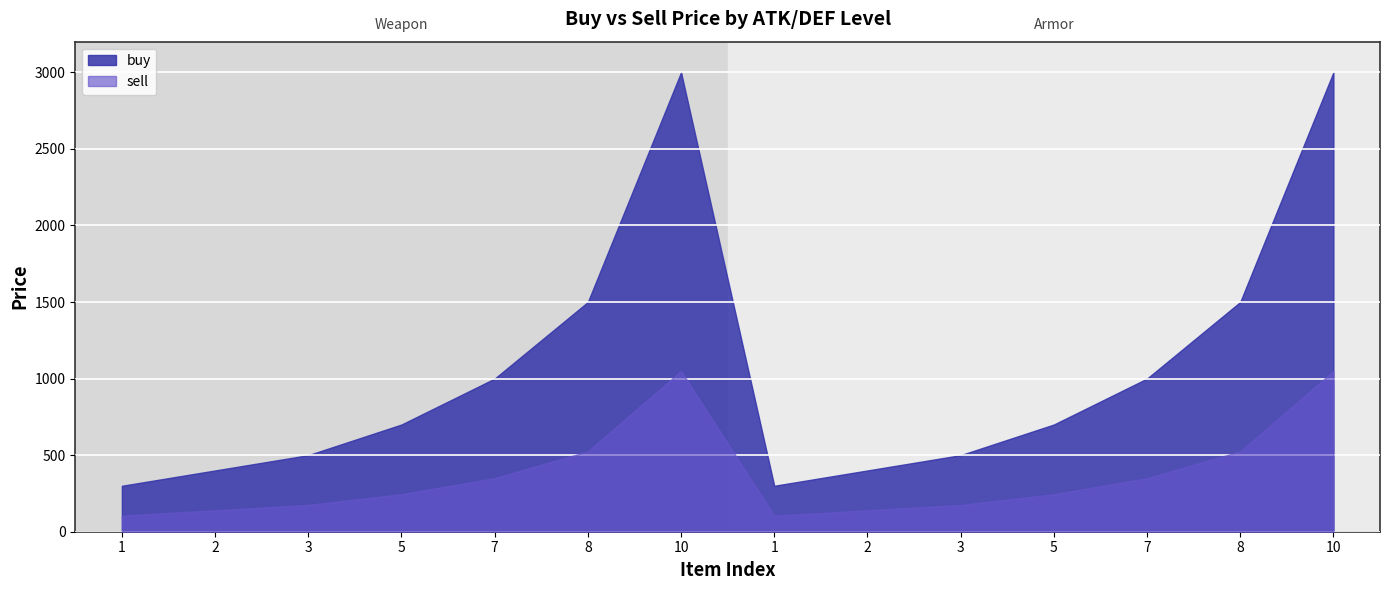

What is the minimum value shown in the chart?

105